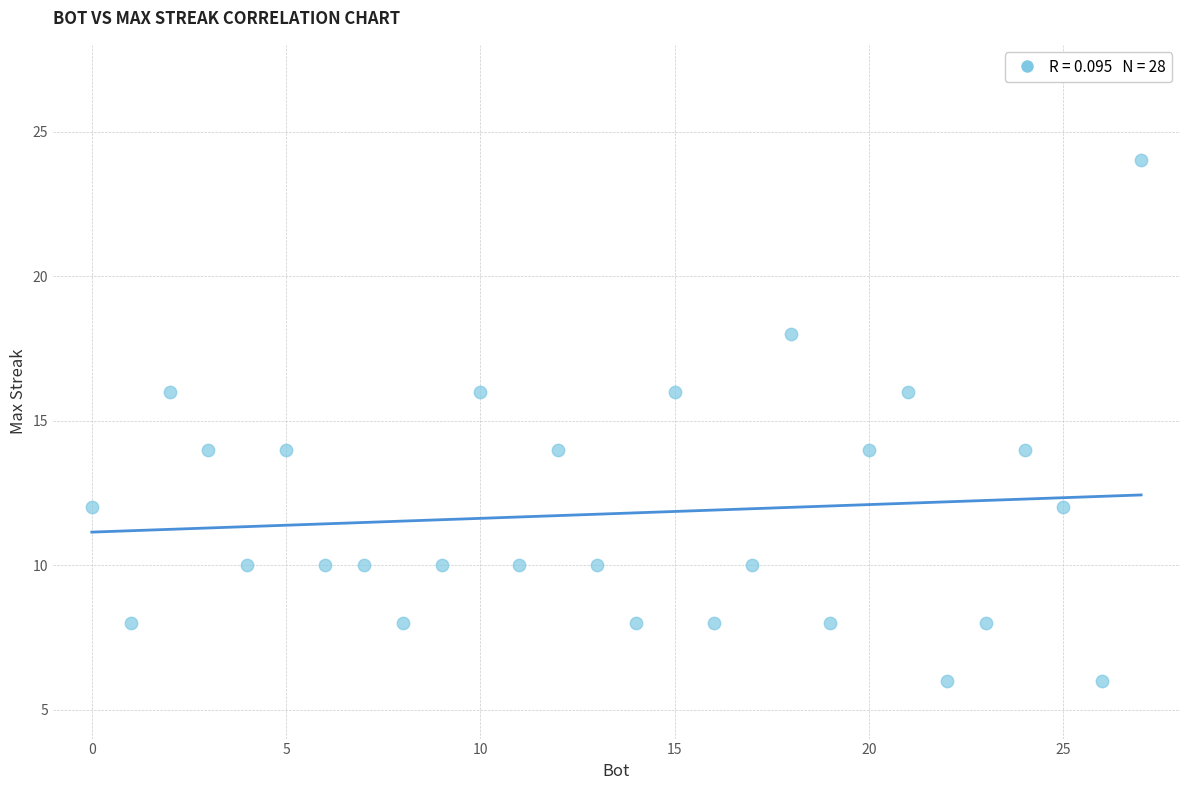

What is the range of Y values (max minus min)?

18